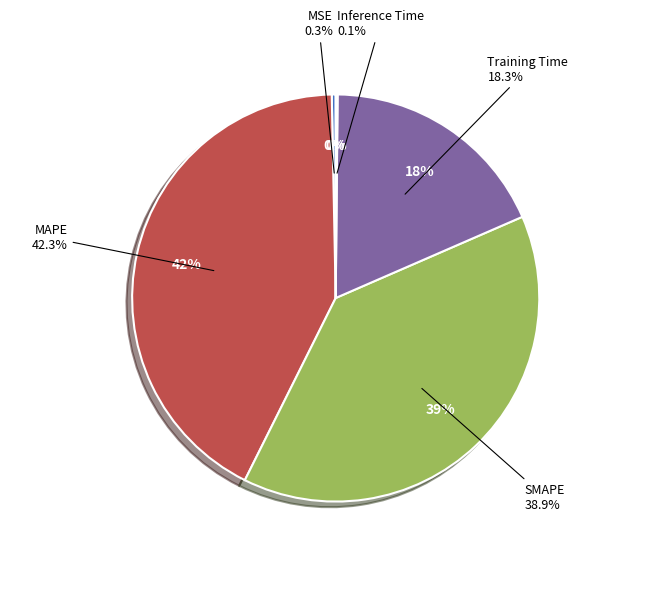

To the nearest percent, what is the average slice percentage?

20%